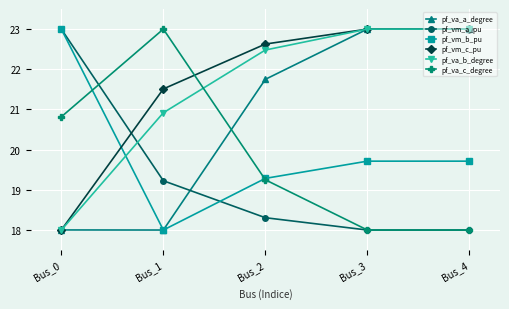

True or false: pf_va_a_degree and pf_vm_a_pu cross at least once.

True